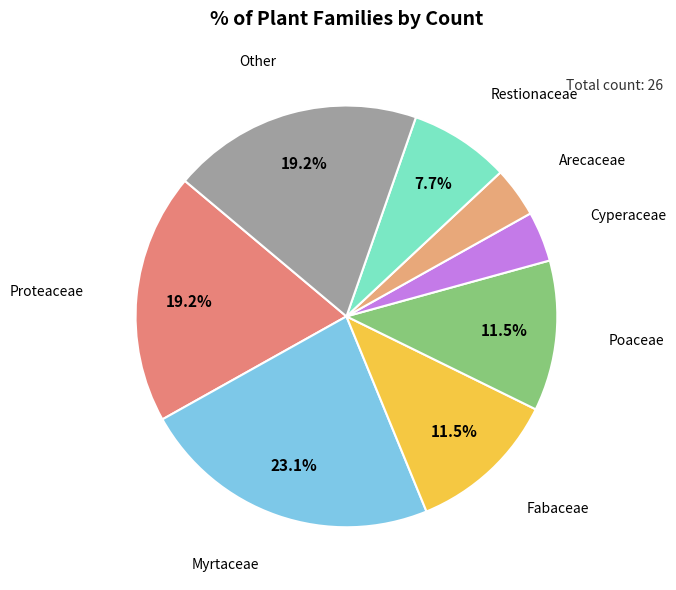

Count the number of slices in the pie.

8